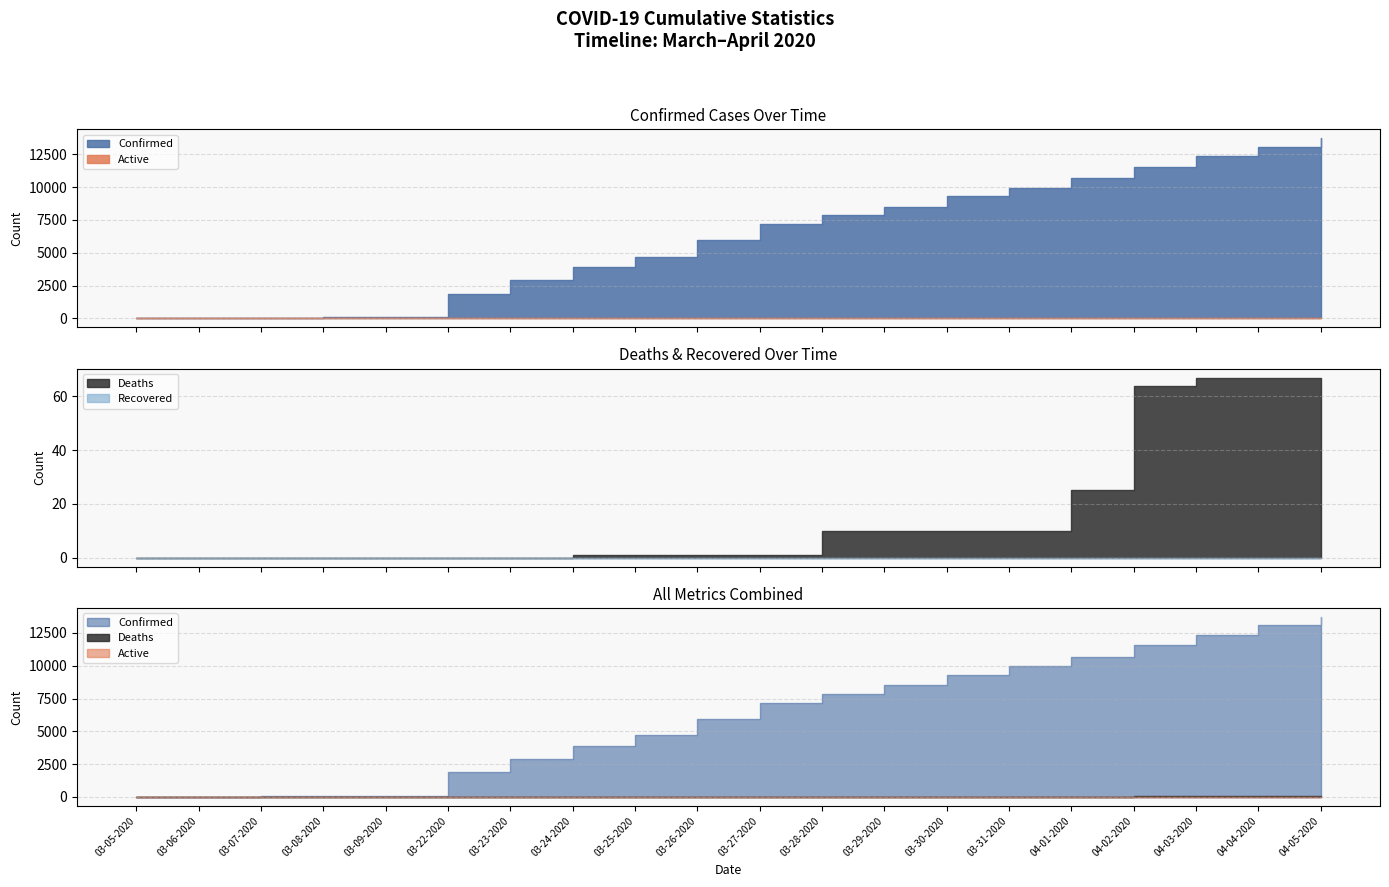

How many series are shown in this chart?

4